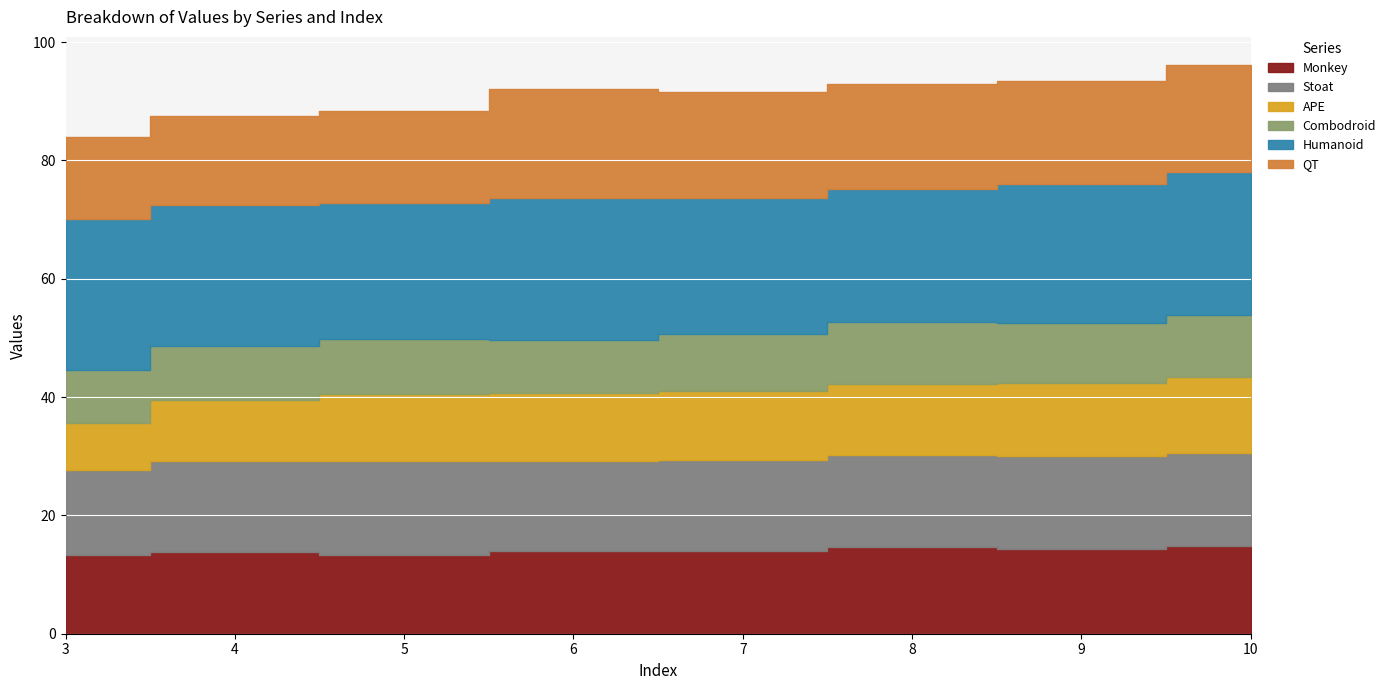

What is the total value across all series at 6?

92.0